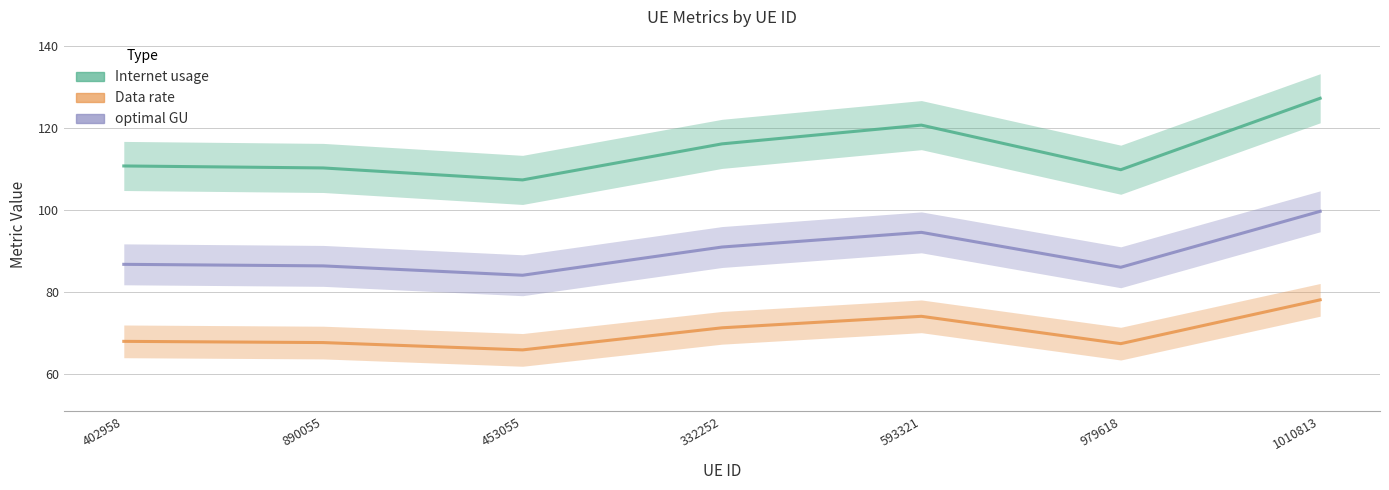

Reading right to left, transcribe all the data shown in this chart.

Internet usage: 127.3	109.9	120.8	116.2	107.4	110.3	110.8
Data rate: 78.1	67.4	74.0	71.2	65.8	67.6	67.9
optimal GU: 99.7	86.0	94.6	91.0	84.1	86.4	86.8